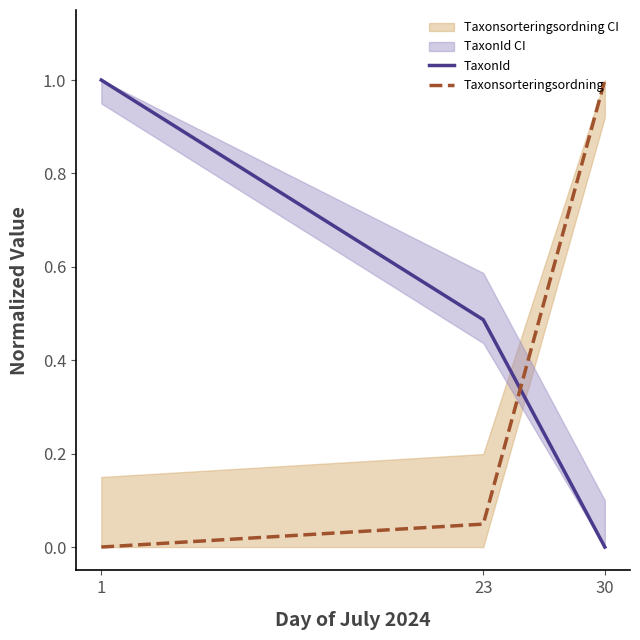

Is the value of Taxonsorteringsordning at 23 greater than the value of TaxonId at 23?

No